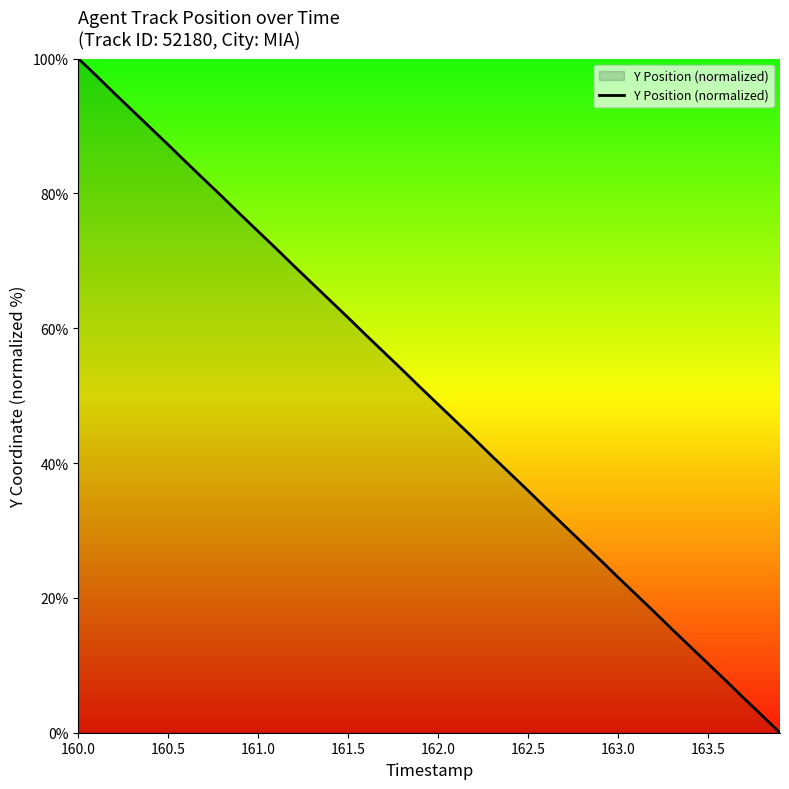

What is the difference between the maximum and minimum values?

100.0